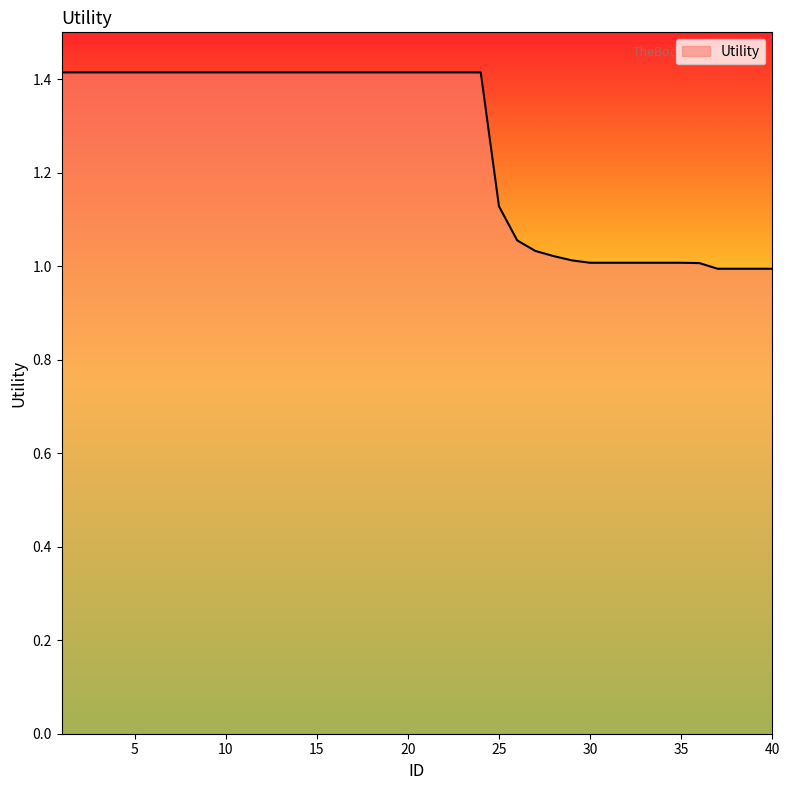

Count the number of data series in this chart.

1